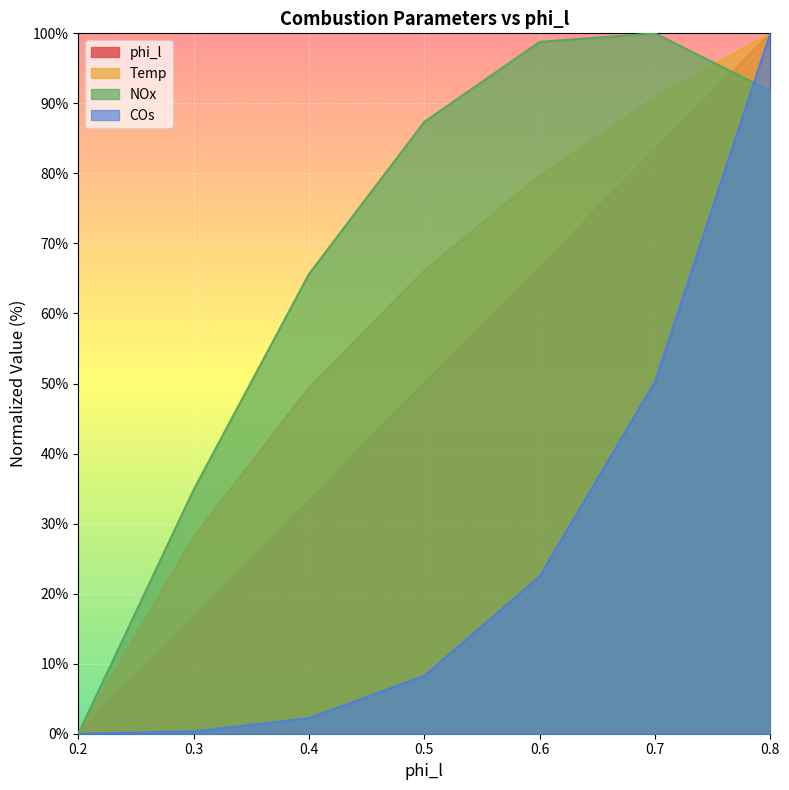

Is it true that Temp equals 79.7 at 0.6?

True